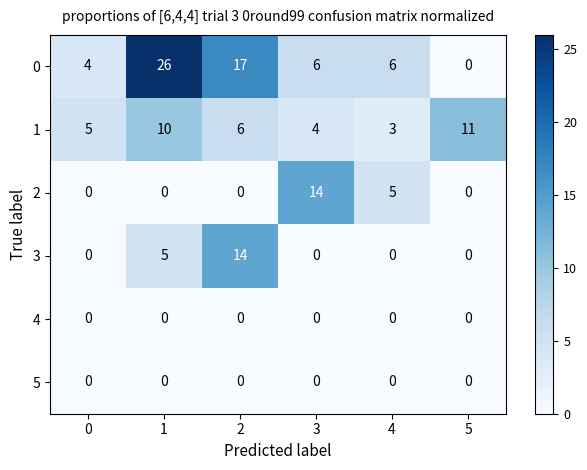

How many data points does each series have?

6